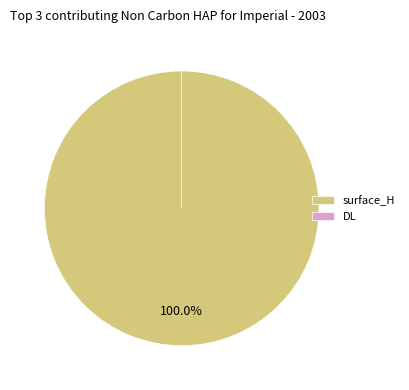

To the nearest percent, what portion does surface_H represent?

100%